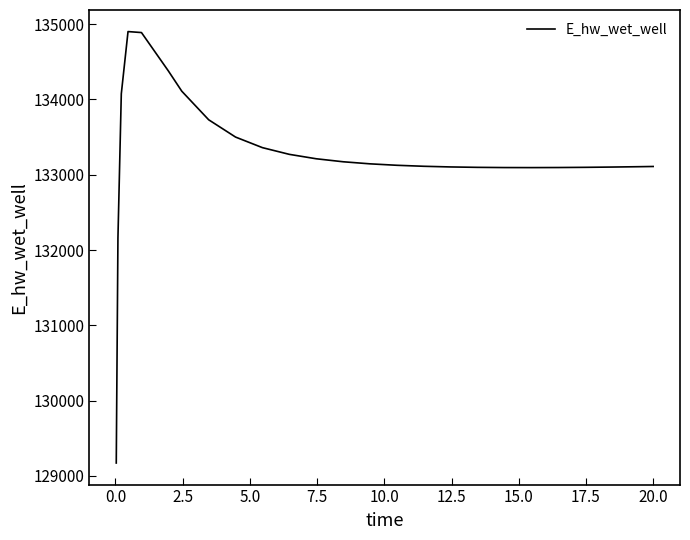

What is the maximum value shown in the chart?

134902.0